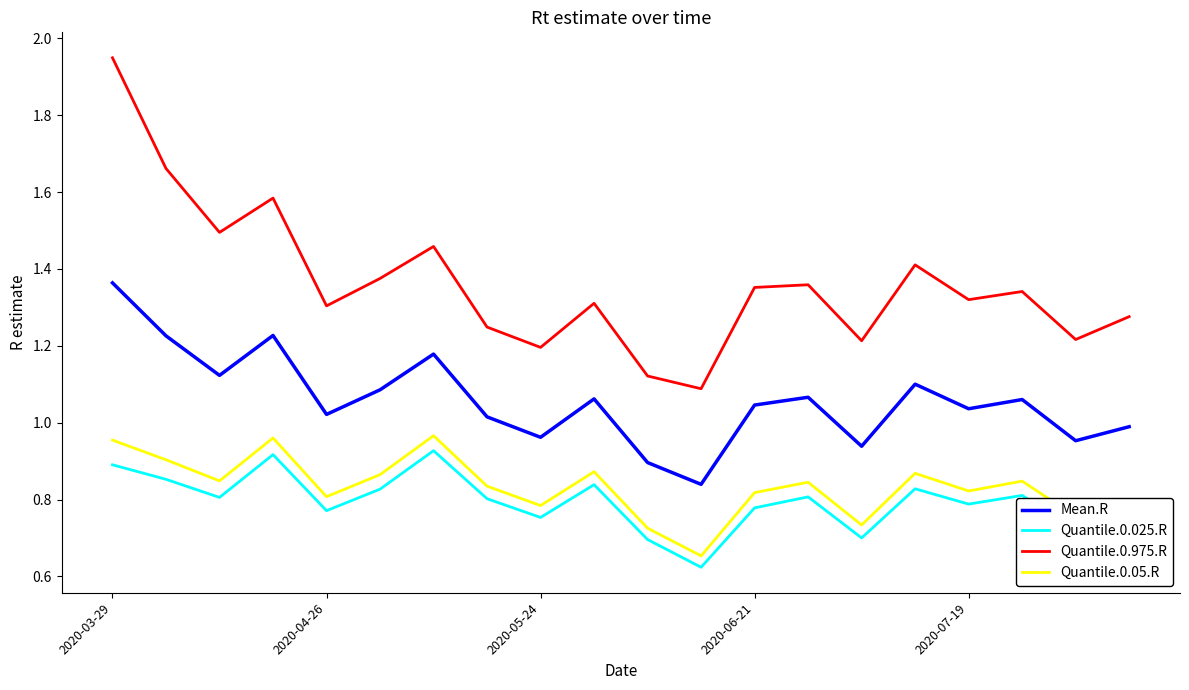

Which series has the largest total across all categories?

Quantile.0.975.R